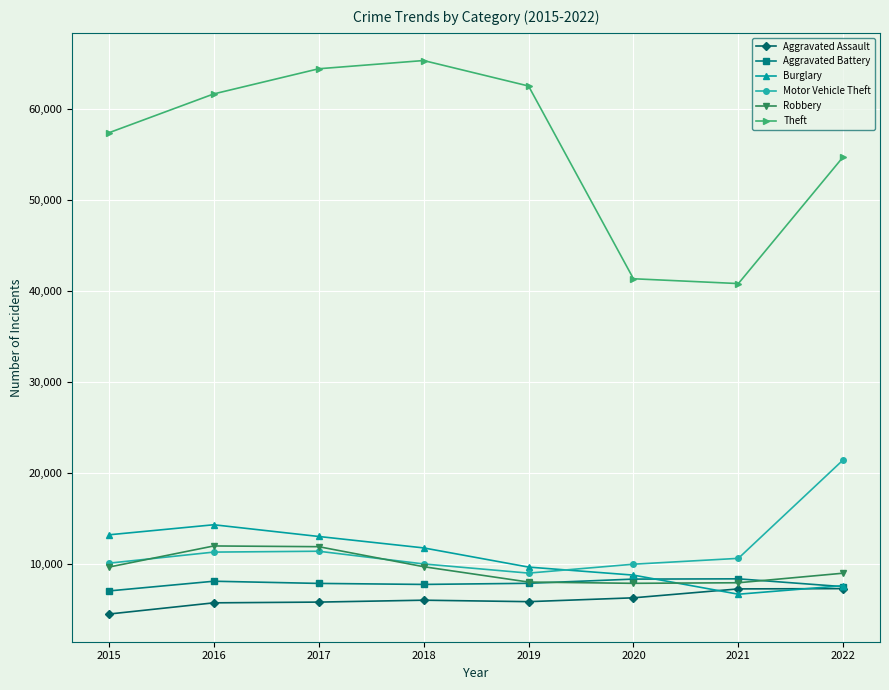

Which series has the largest total across all categories?

Theft